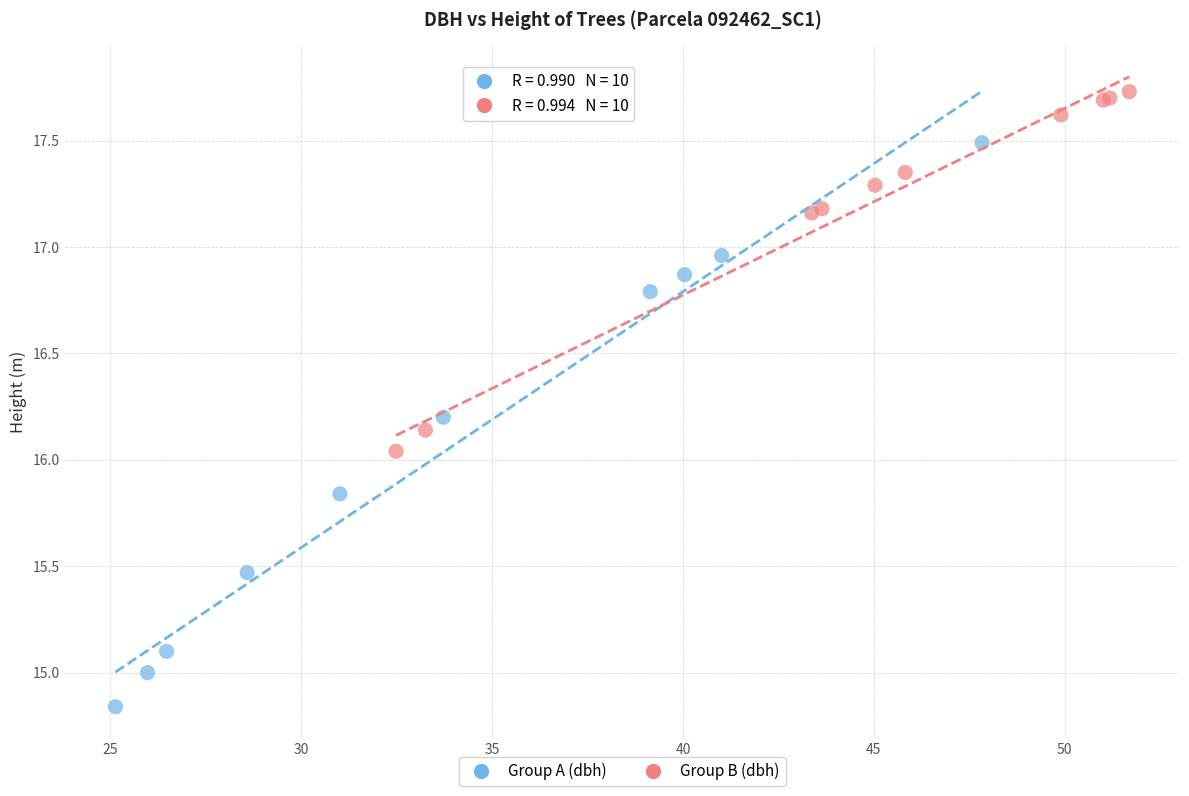

Which series reaches the maximum Y coordinate?

Group B (dbh)